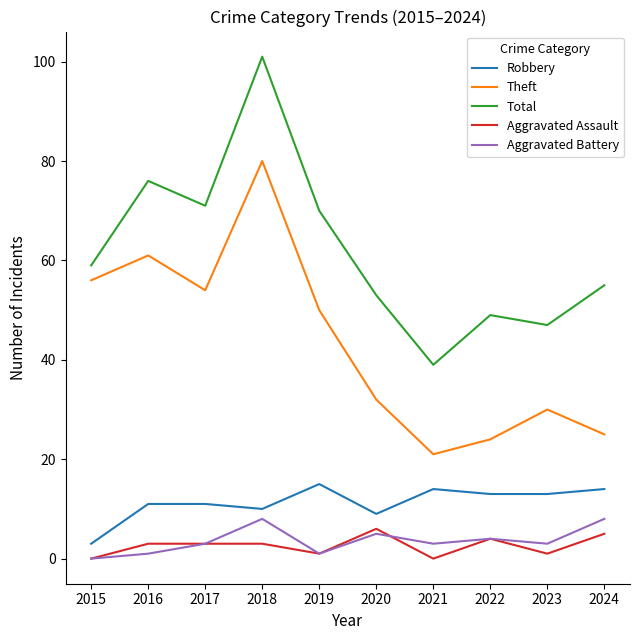

How many positive values does the Aggravated Battery series have?

9